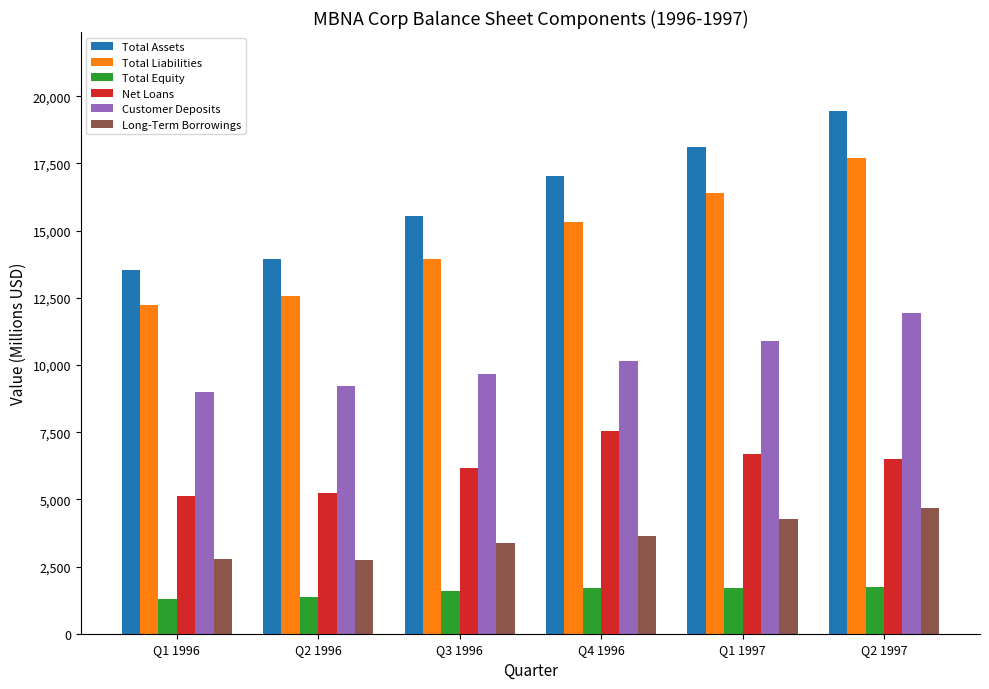

What are all the series names shown in the legend?

Total Assets, Total Liabilities, Total Equity, Net Loans, Customer Deposits, Long-Term Borrowings